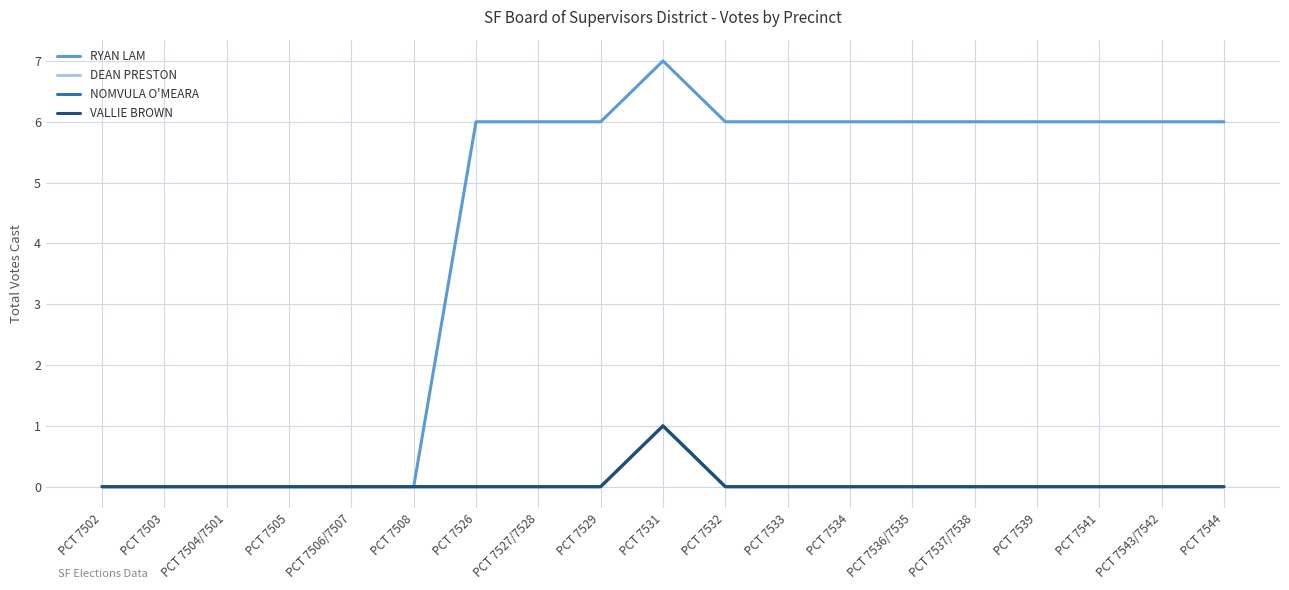

Is this an area chart (filled region under the line)?

No